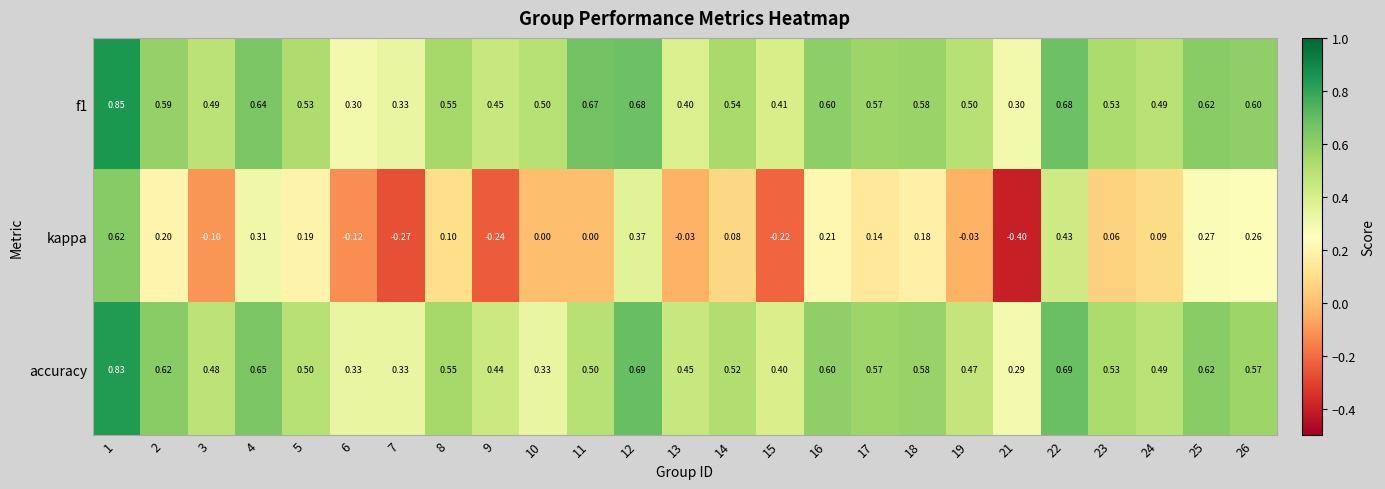

Which series has the widest spread of values?

kappa